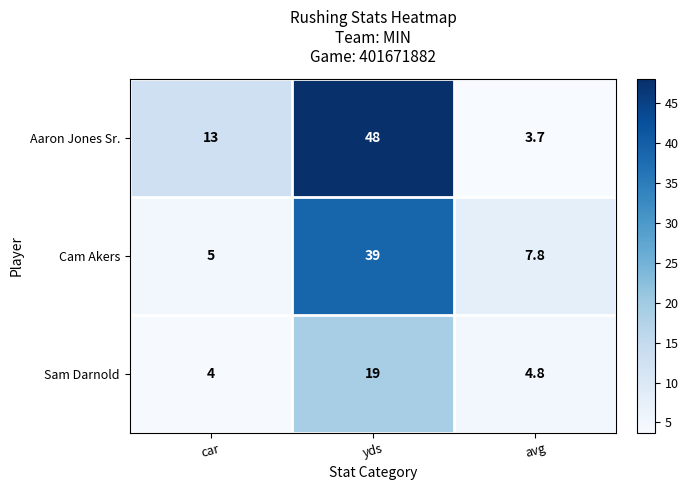

What is the difference between the Cam Akers values at avg and car?

2.8